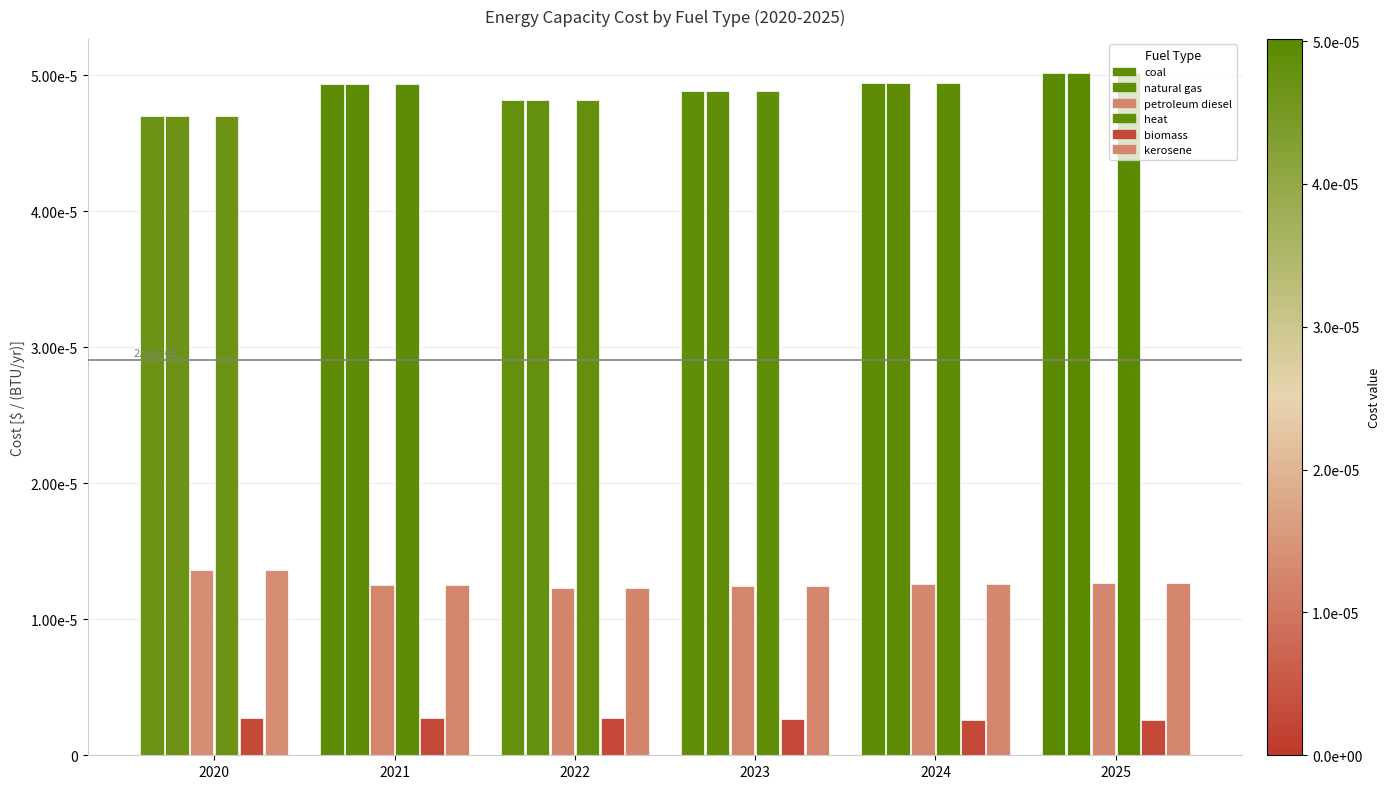

Does the chart contain any negative values?

No